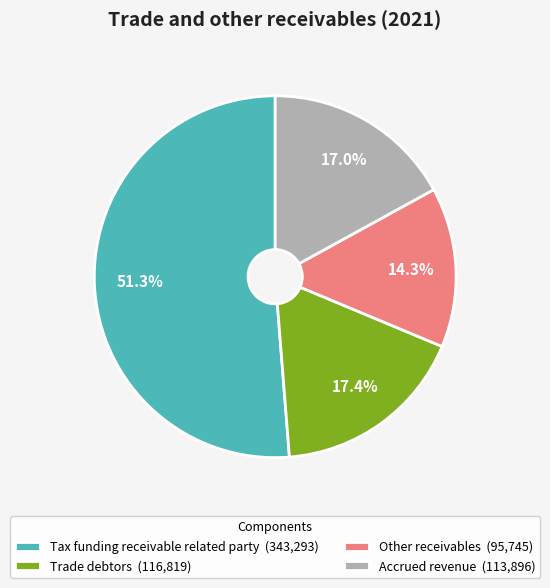

The Accrued revenue slice represents 17% of the pie. True or false?

True